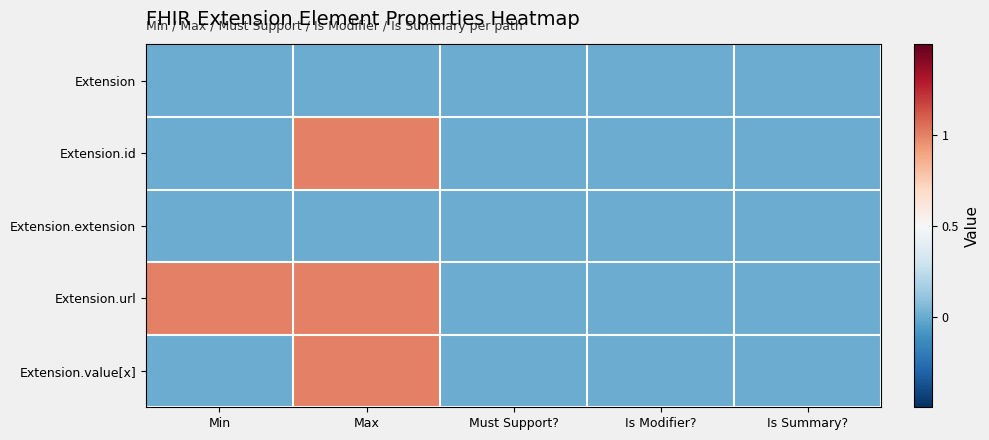

Reading left to right, transcribe all the data shown in this chart.

Extension: Min=0	Max=0	Must Support?=0	Is Modifier?=0	Is Summary?=0
Extension.id: Min=0	Max=1	Must Support?=0	Is Modifier?=0	Is Summary?=0
Extension.extension: Min=0	Max=0	Must Support?=0	Is Modifier?=0	Is Summary?=0
Extension.url: Min=1	Max=1	Must Support?=0	Is Modifier?=0	Is Summary?=0
Extension.value[x]: Min=0	Max=1	Must Support?=0	Is Modifier?=0	Is Summary?=0